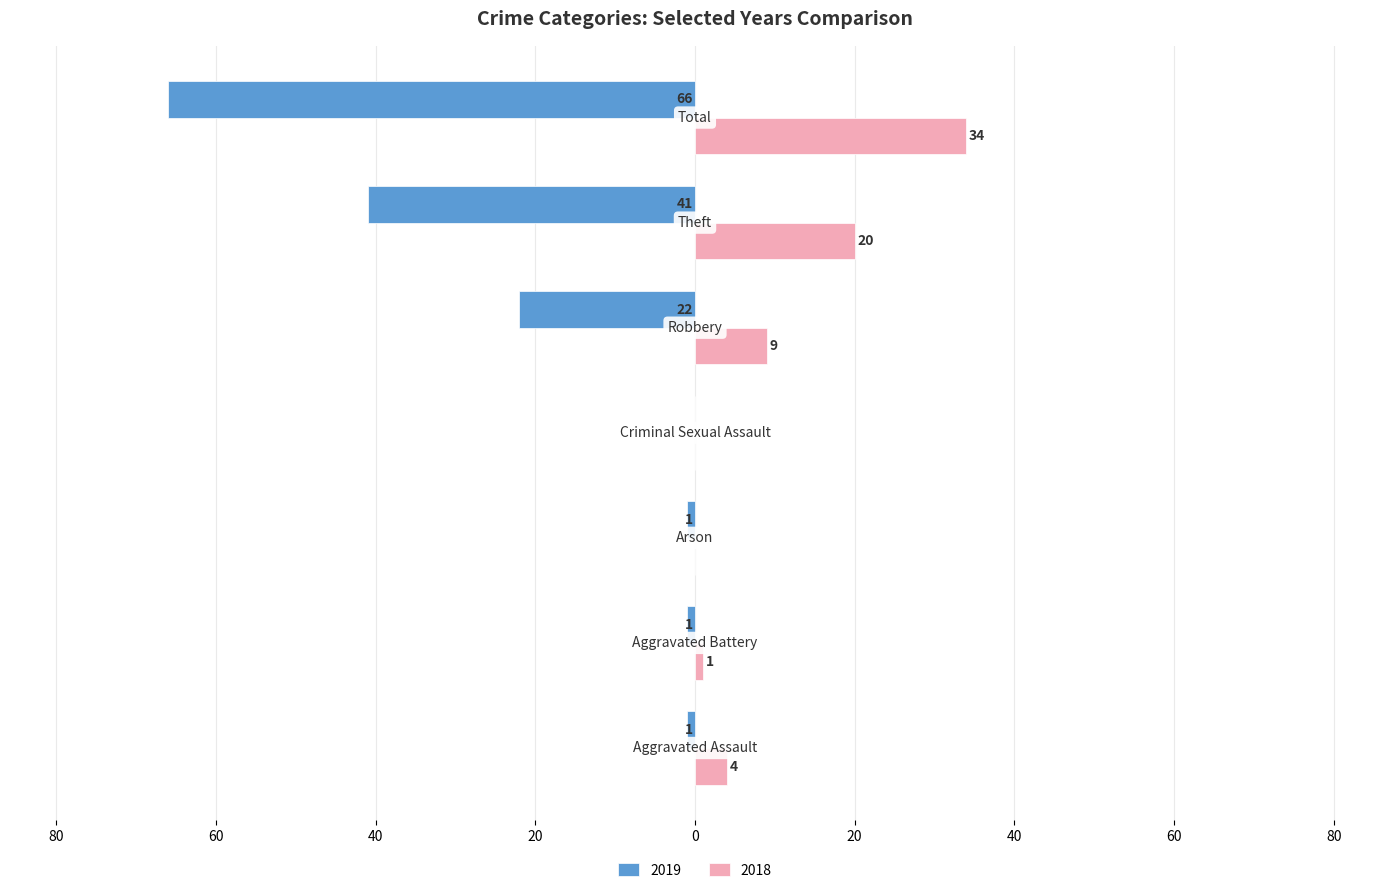

Reading left to right, list all the values displayed in this chart.

2019: -1	-1	-1	0	-22	-41	-66
2018: 4	1	0	0	9	20	34